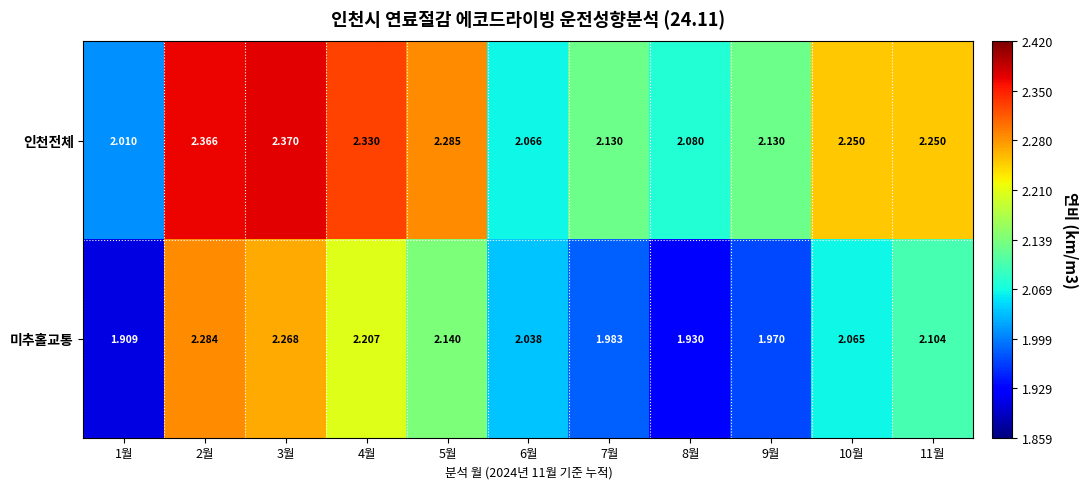

How many distinct data groups are displayed?

2